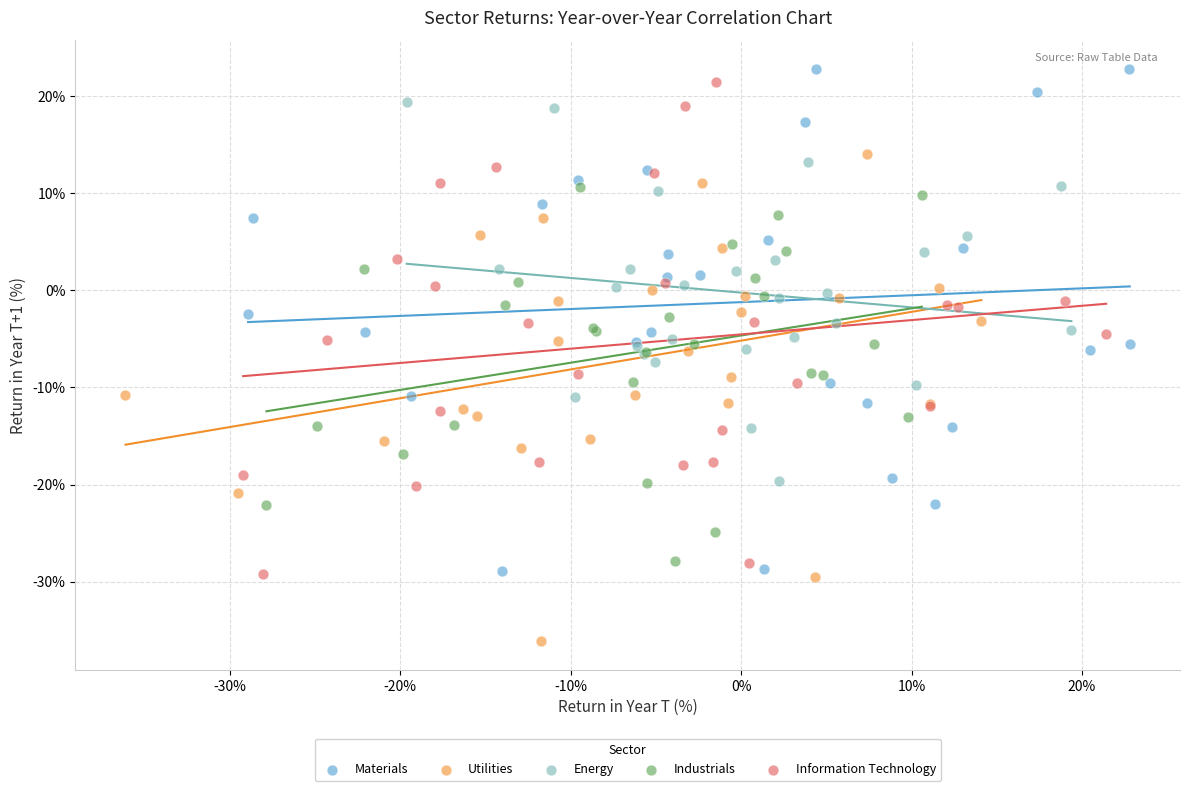

Which series reaches the minimum Y coordinate?

Utilities